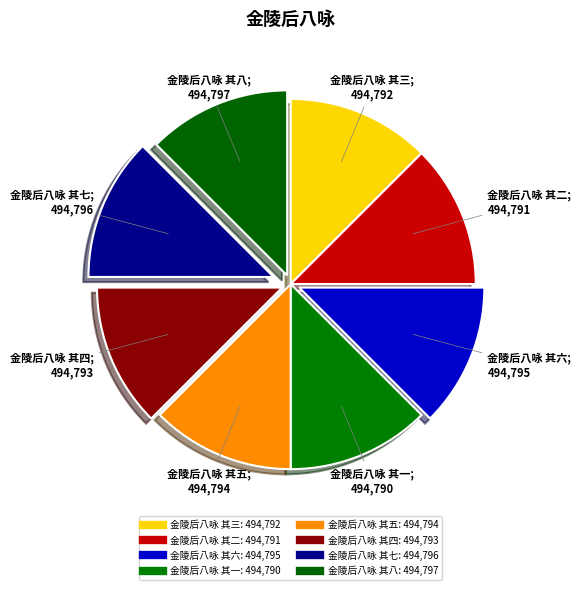

Which category has the smallest portion of the pie?

金陵后八咏 其一